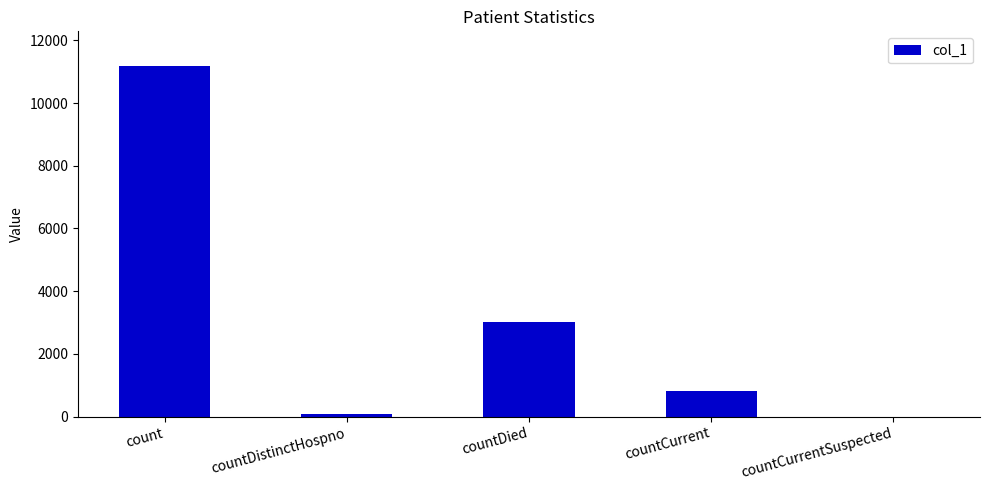

How many categories are shown in the chart?

5